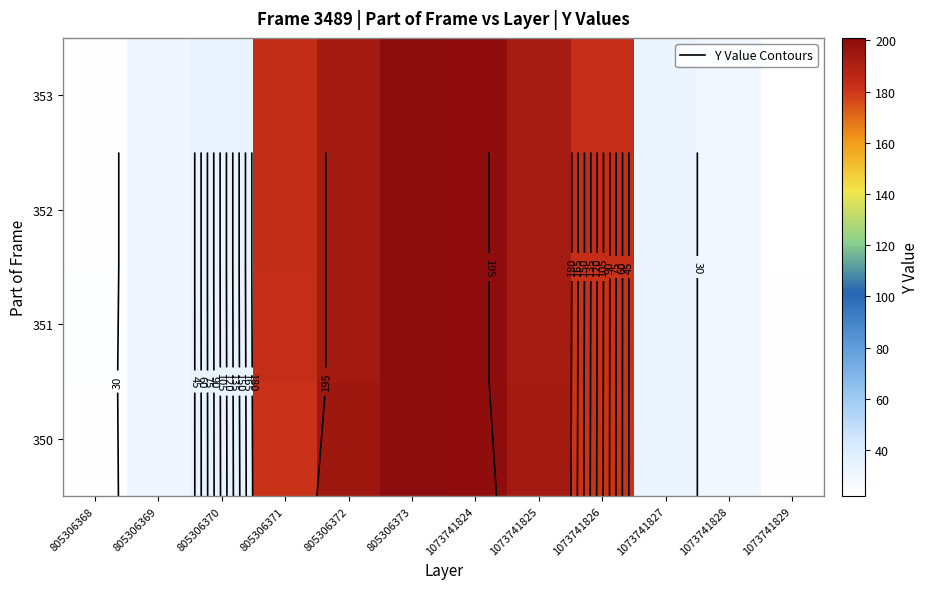

Rank the categories by 353 value from highest to lowest.

805306373, 1073741824, 805306372, 1073741825, 805306371, 1073741826, 805306370, 1073741827, 805306369, 1073741828, 805306368, 1073741829